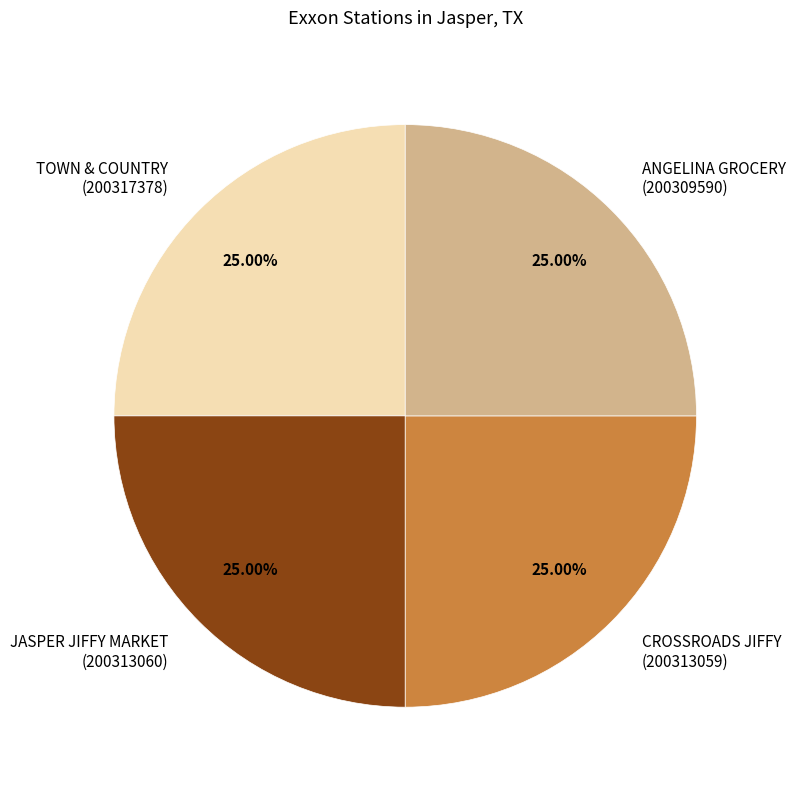

How much of the chart is everything except ANGELINA GROCERY?

75.0%